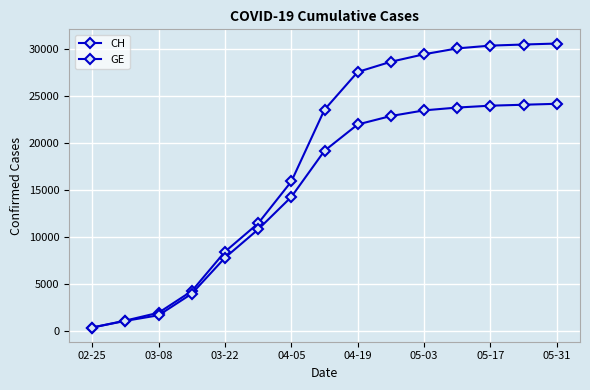

How many categories are shown in the chart?

15